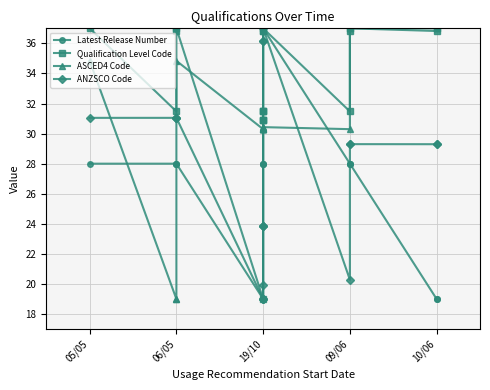

Reading left to right, extract all data points from this chart.

Latest Release Number: 28.0	28.0	28.0	28.0	19.0	19.0	19.0	19.0	19.0	19.0	28.0	28.0	28.0	37.0	28.0	28.0	28.0	19.0	19.0
Qualification Level Code: 37.0	31.5	36.8	37.0	19.0	30.9	30.9	30.9	31.5	31.5	31.5	36.8	36.8	37.0	31.5	36.8	37.0	36.8	37.0
ASCED4 Code: 34.8	19.0	19.0	34.8	30.3	30.3	30.3	30.3	30.3	30.3	30.3	30.3	30.3	30.4	30.3	37.0	37.0	37.0	37.0
ANZSCO Code: 31.0	31.0	31.1	31.1	19.0	19.0	19.0	19.9	23.9	23.9	23.9	36.2	36.2	37.0	20.3	29.3	29.3	29.3	29.3